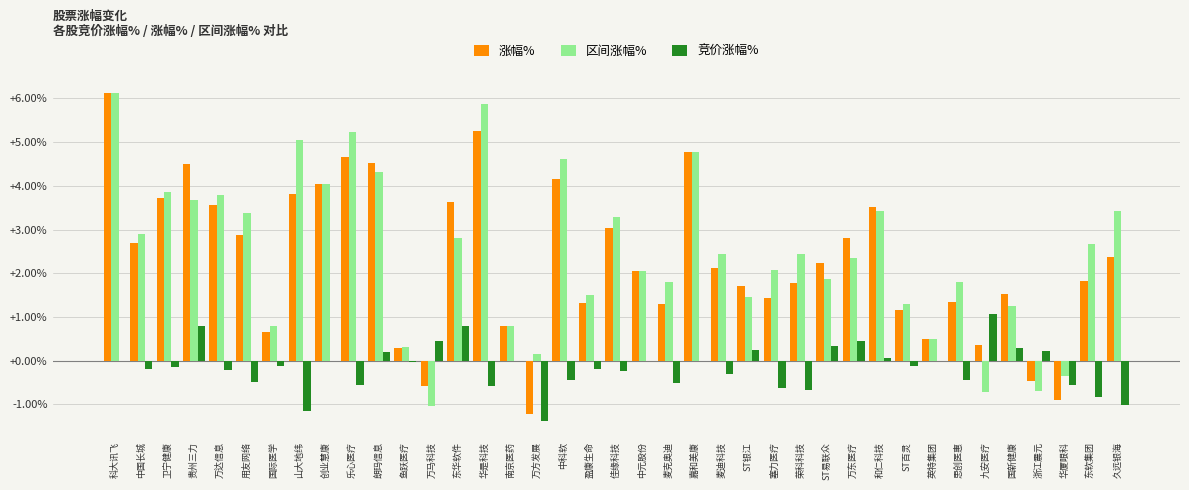

What is the maximum value shown in the chart?

6.1